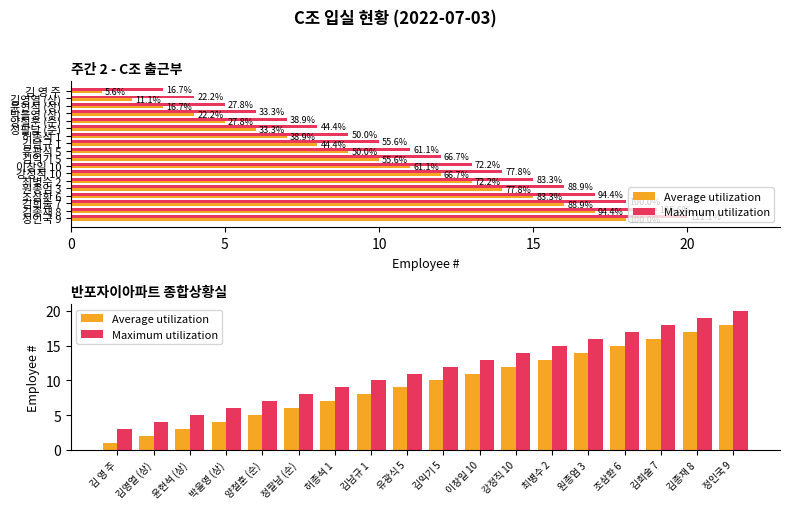

What is the greatest value displayed?

20